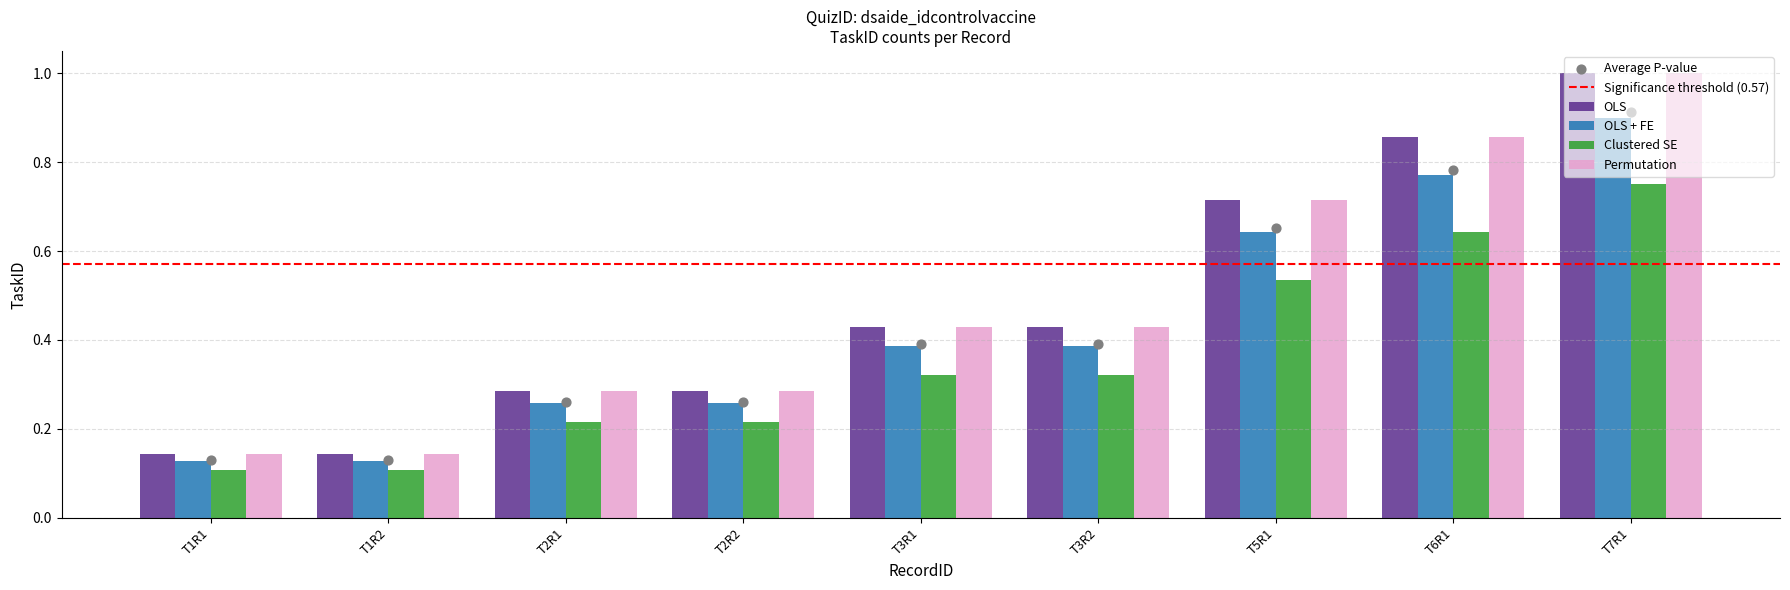

Which series has the largest total across all categories?

OLS